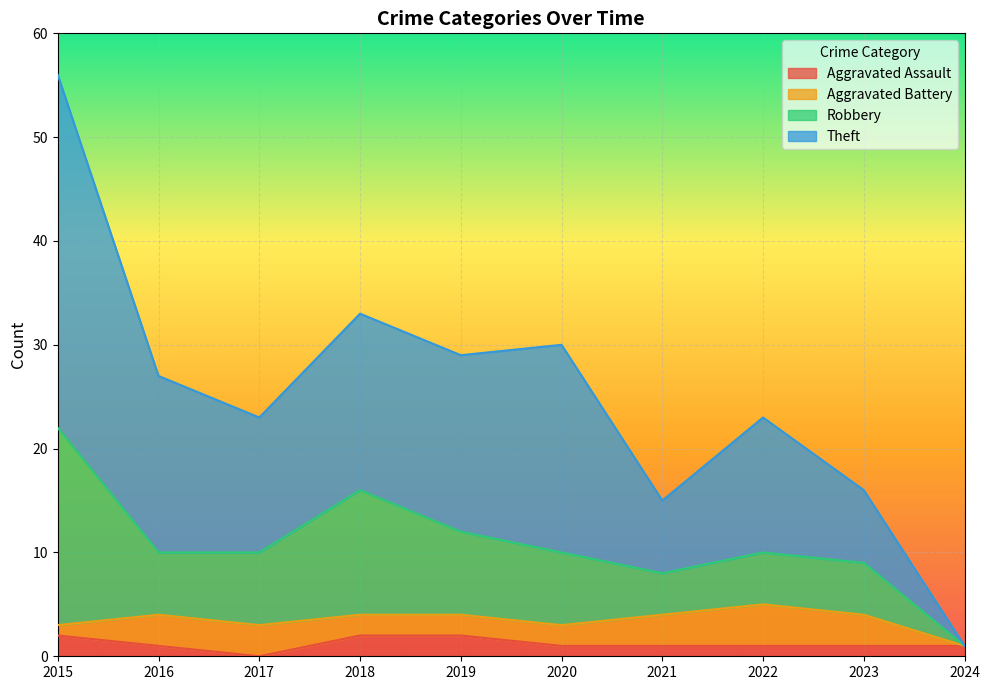

At which category is the sum across all series the highest?

2015